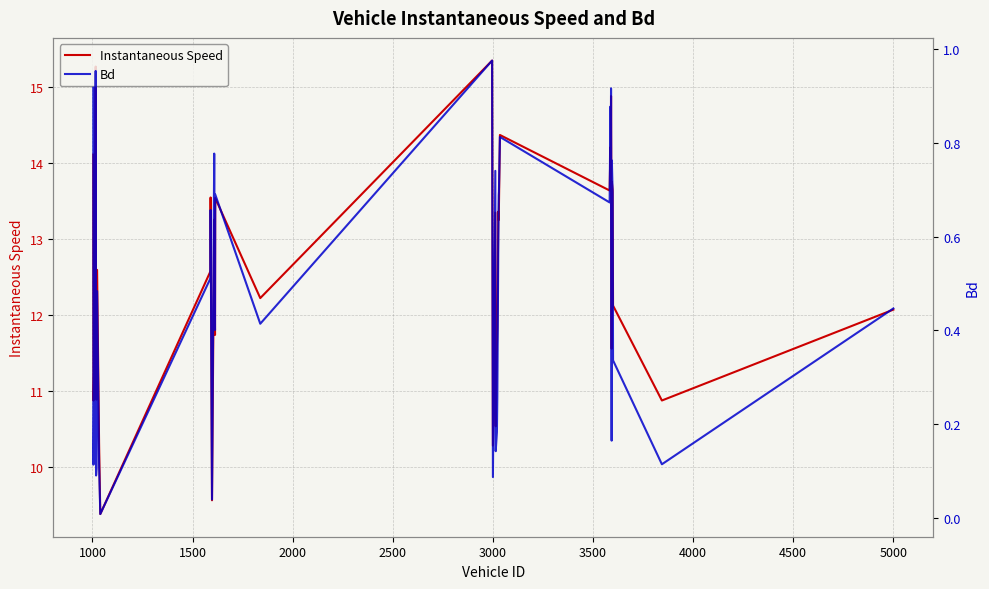

What is the lowest value of the Instantaneous Speed series?

9.4